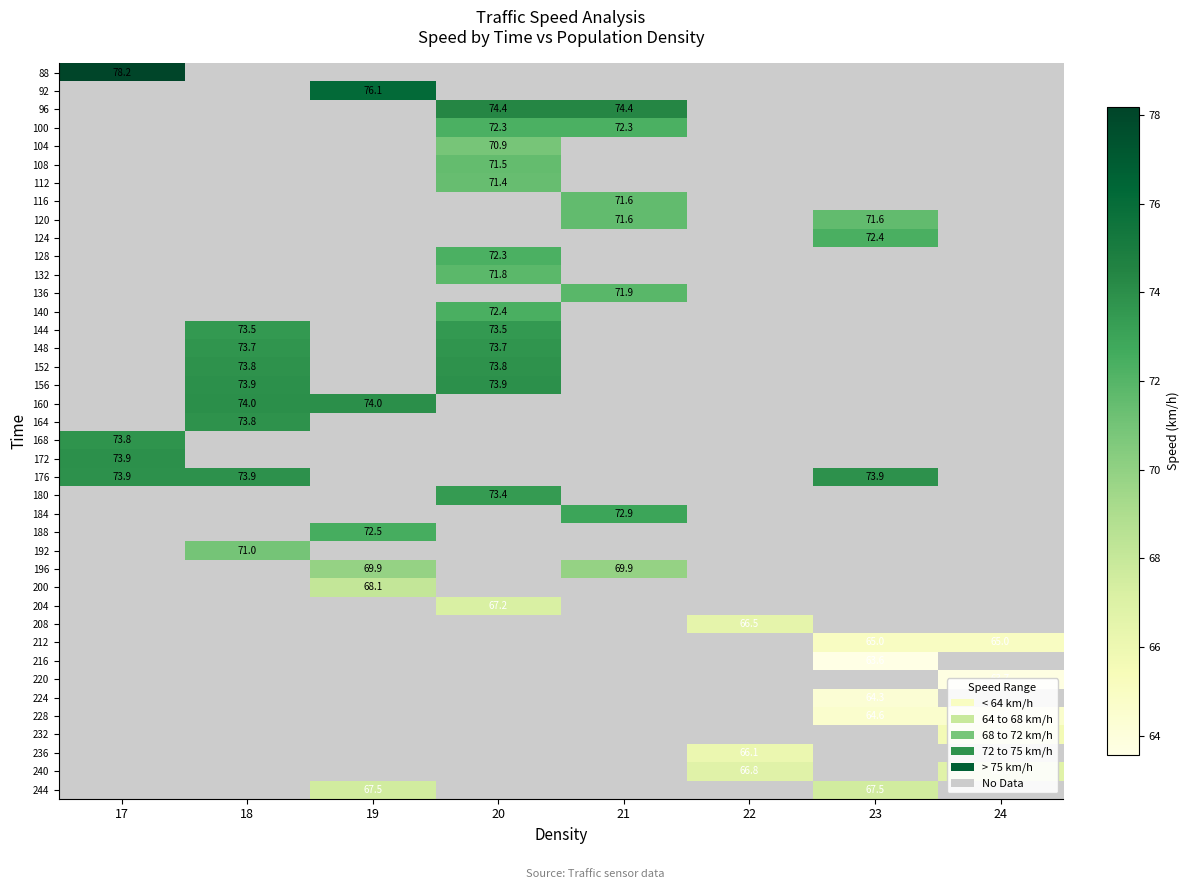

At which label does 196 first exceed 69?

19